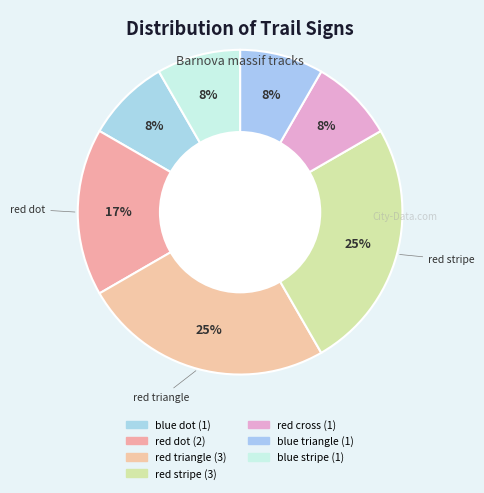

How many segments does this pie chart have?

7